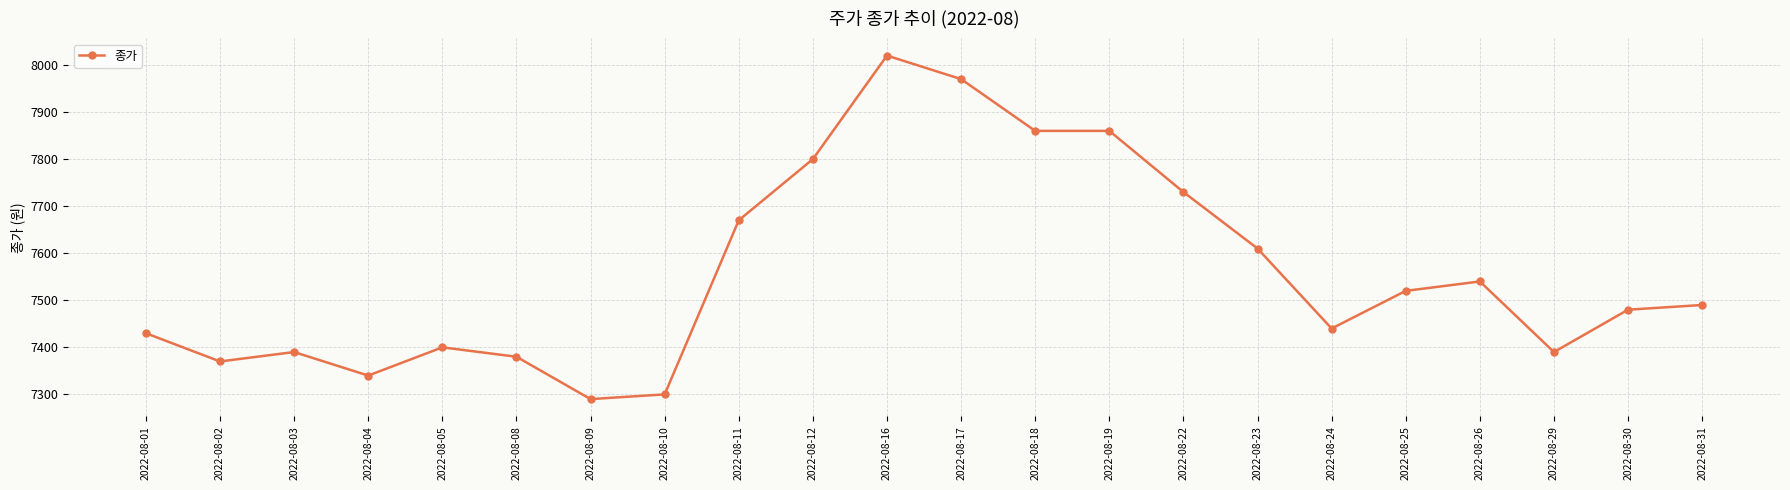

True or false: there are more than 1 points higher than both neighbors.

True